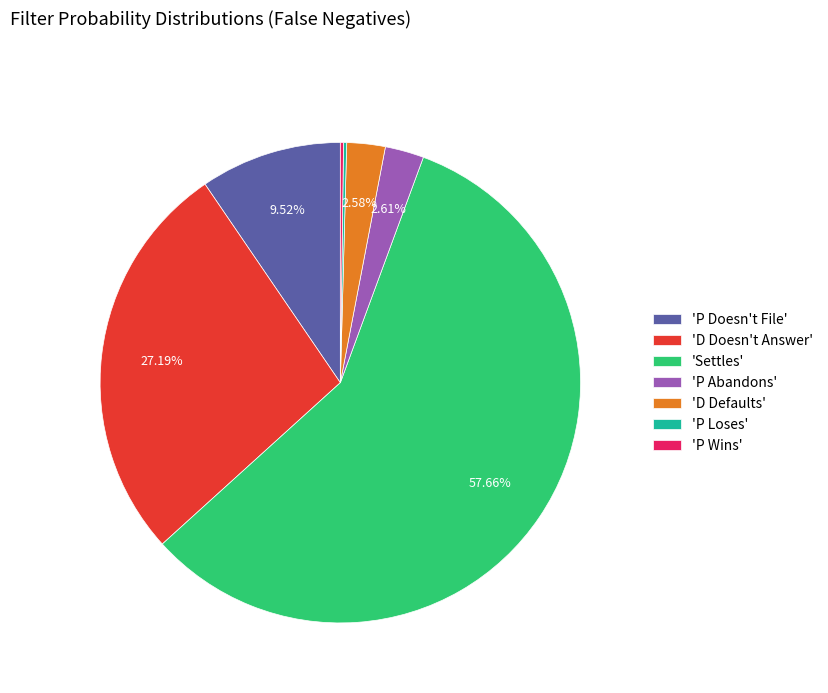

Which has a higher value, 'P Doesn't File' or 'P Abandons'?

'P Doesn't File'